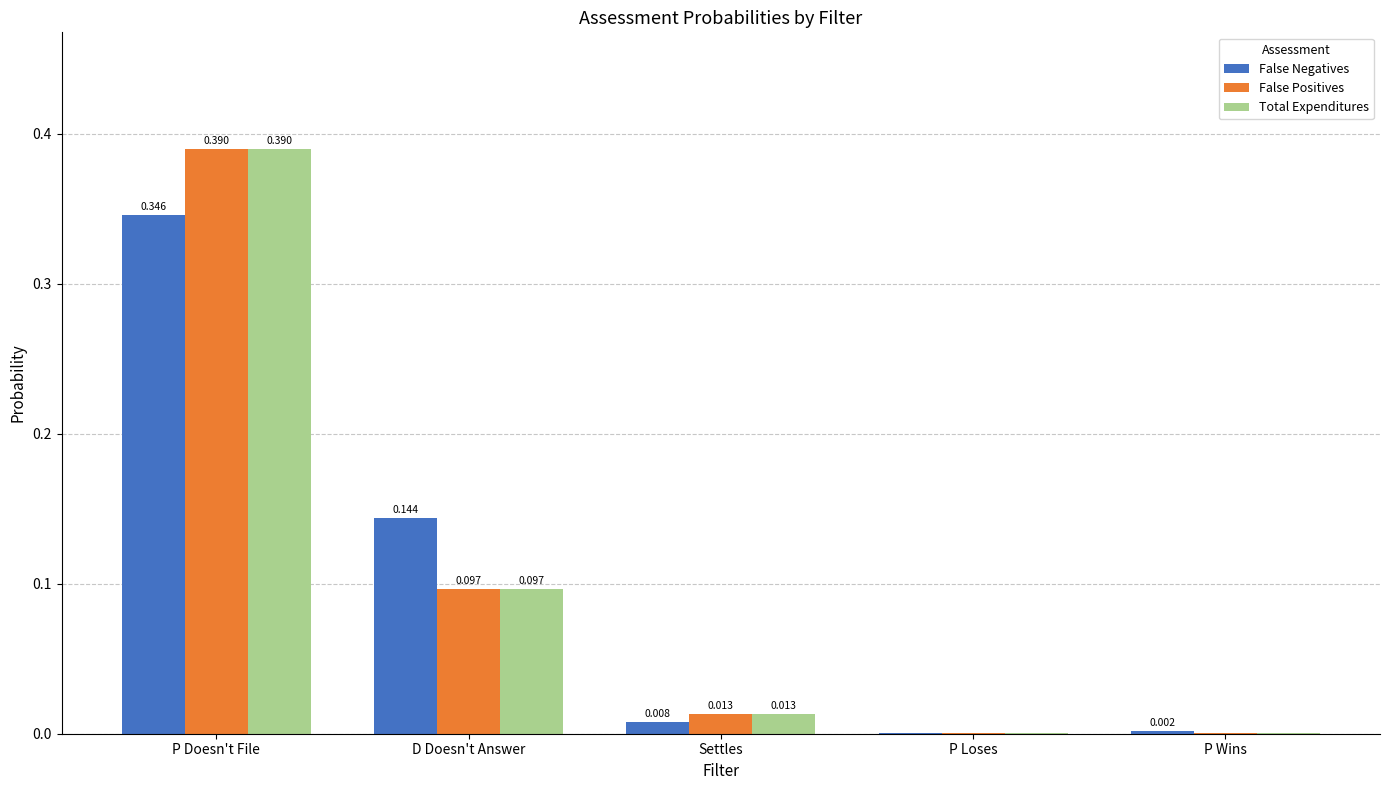

Which series changed the most between D Doesn't Answer and P Wins?

False Negatives